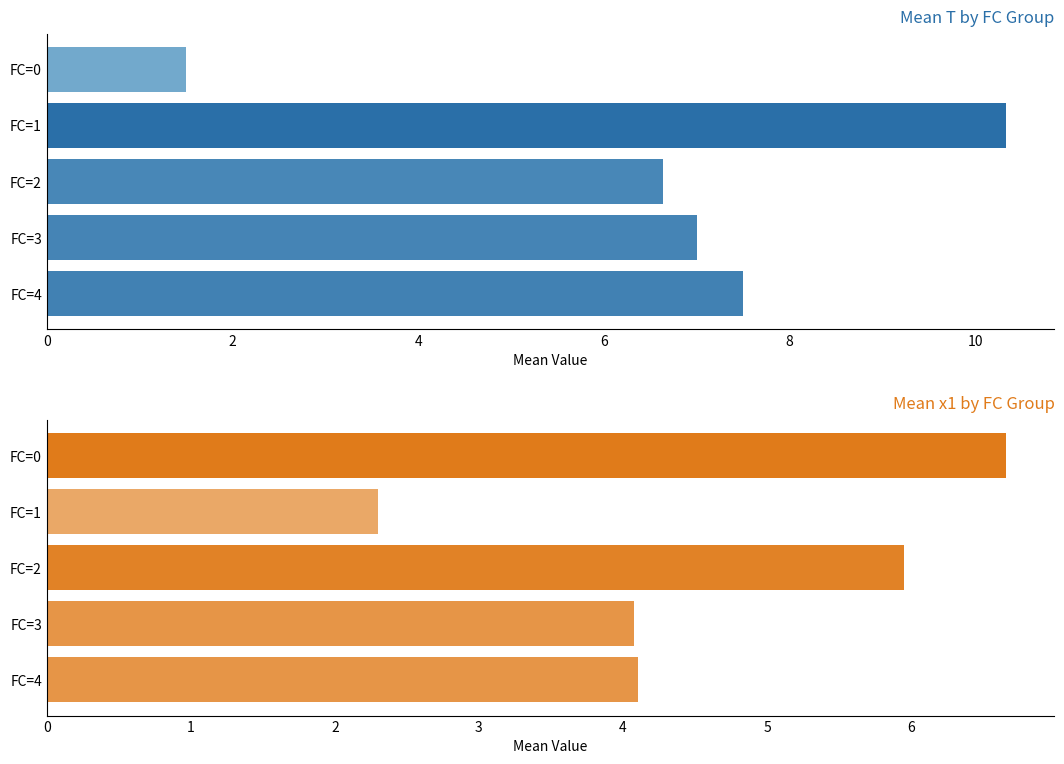

The mean_x1 series shows 4.1 at FC=3. True or false?

True